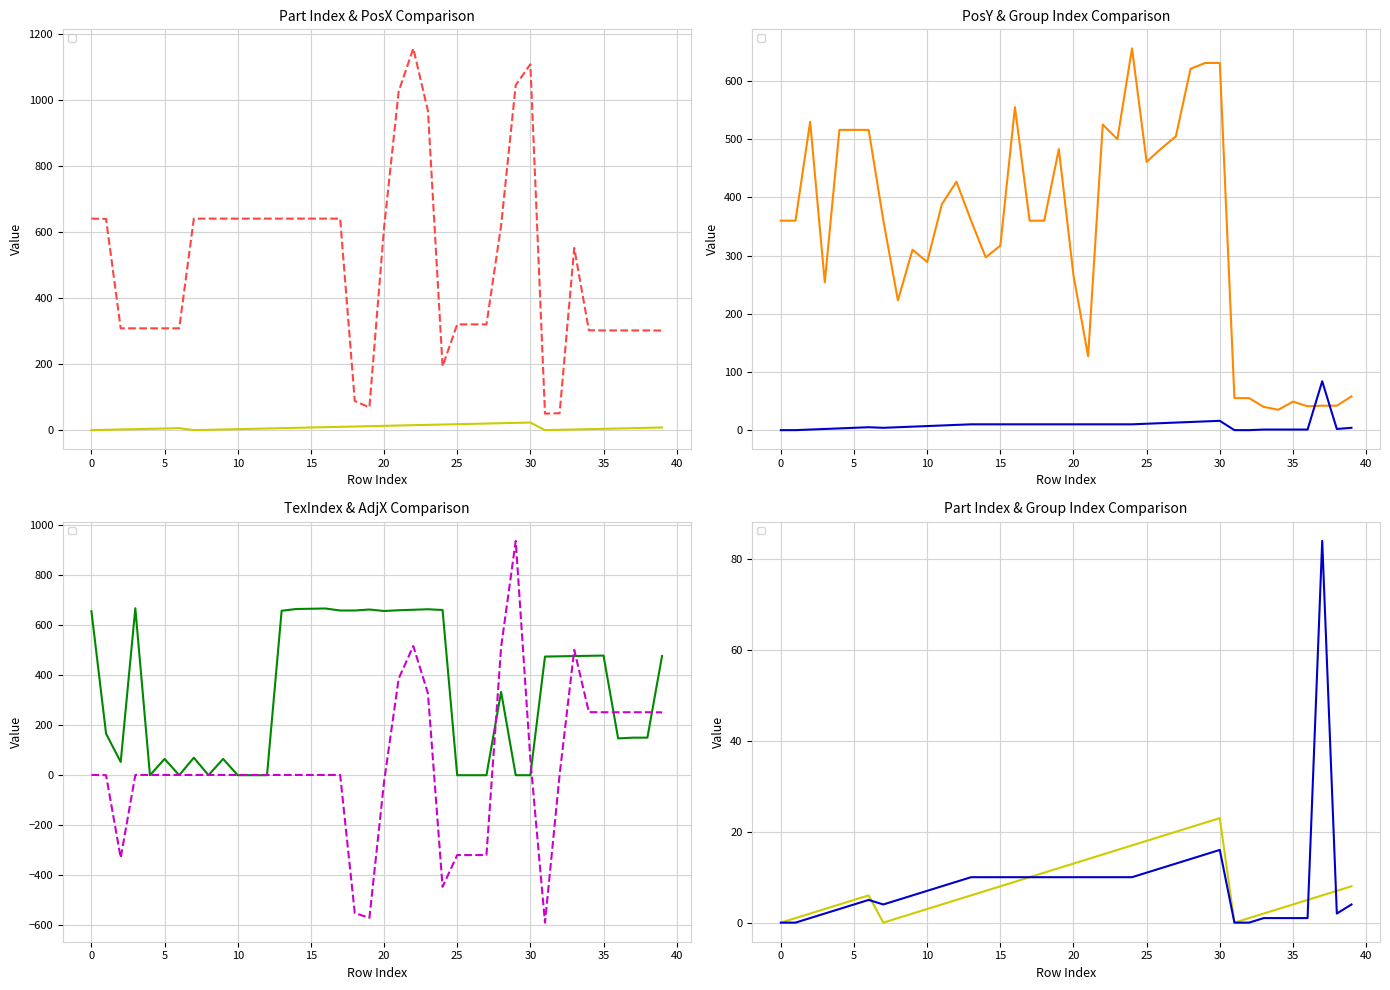

Is the value of _PosY at 19 greater than the value of _PosX at 33?

No